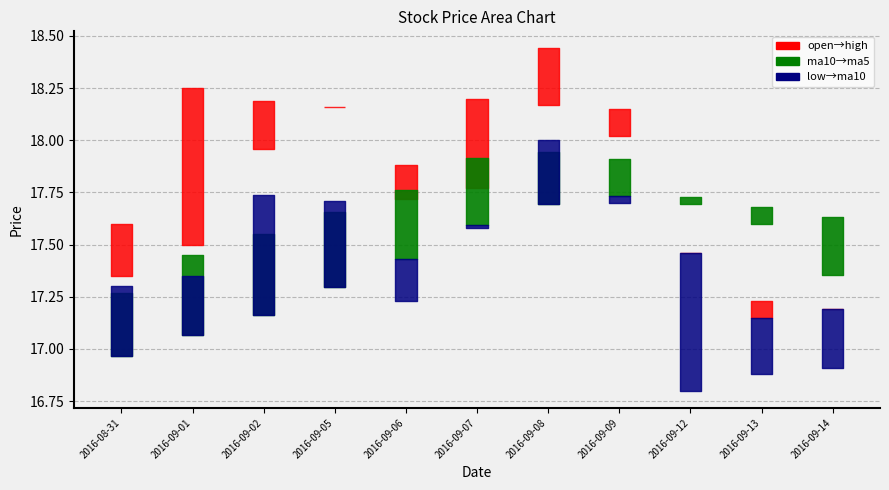

Which series has the largest range (max minus min)?

high